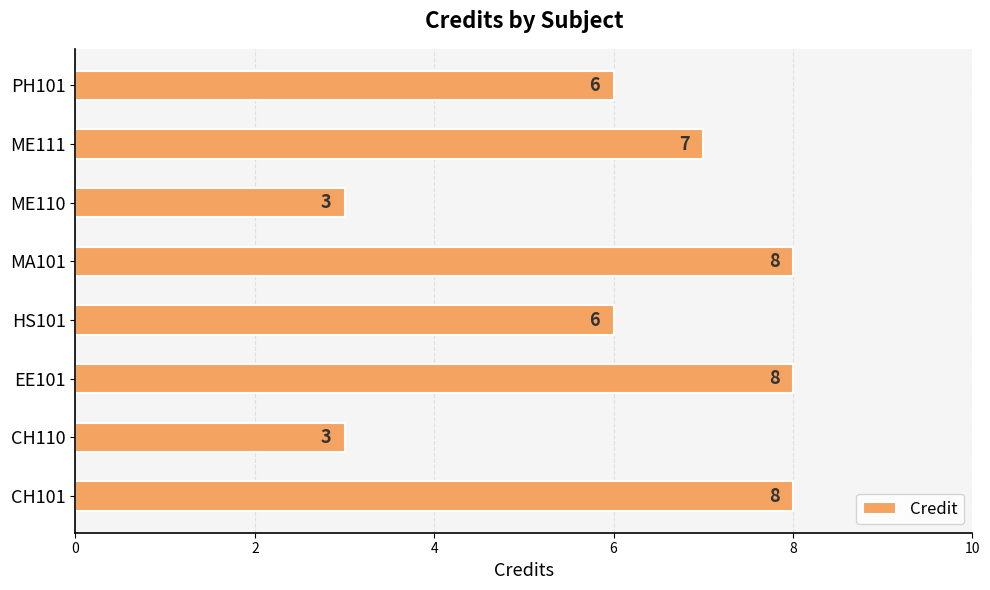

The value at PH101 is 9. True or false?

False